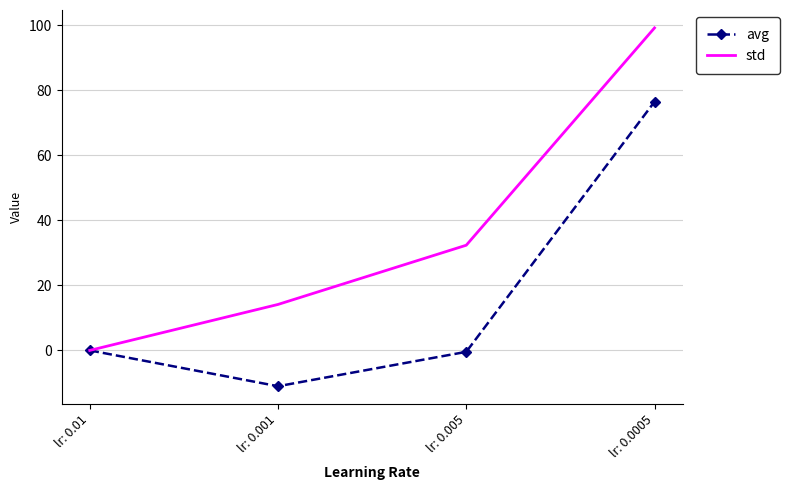

At which label is std closest to 49?

lr: 0.005